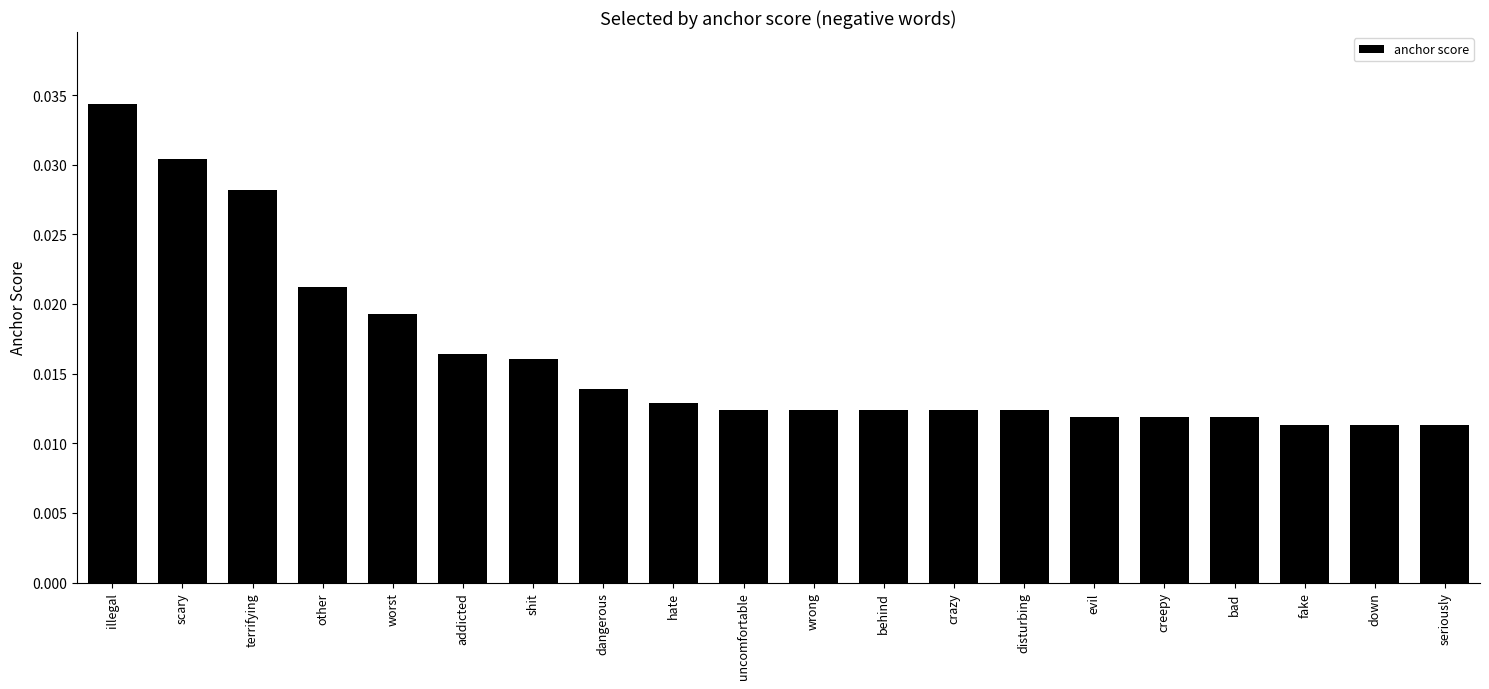

Are the bars grouped side by side (vs. stacked)?

No